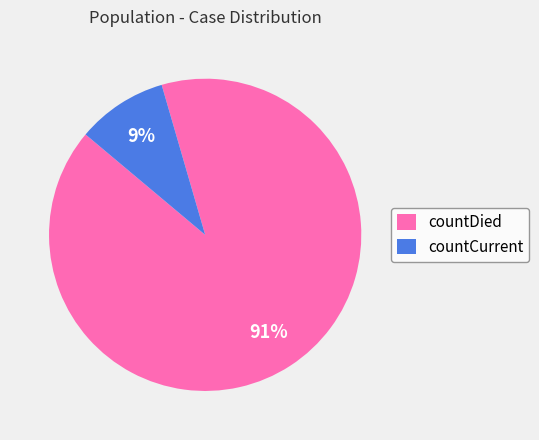

What is the smallest slice in the pie chart?

countCurrent